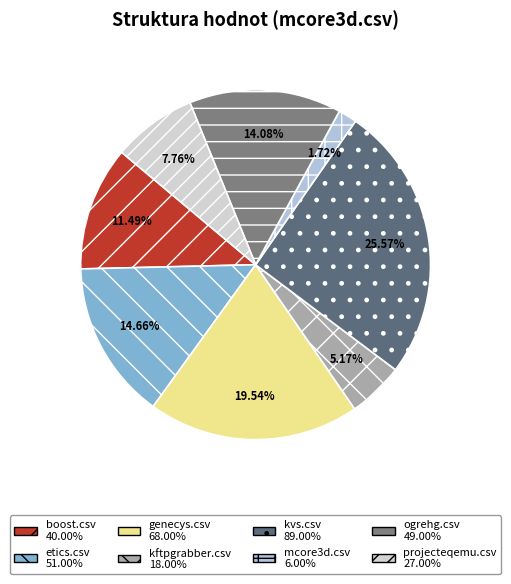

True or false: projecteqemu.csv accounts for 8% of the total.

True